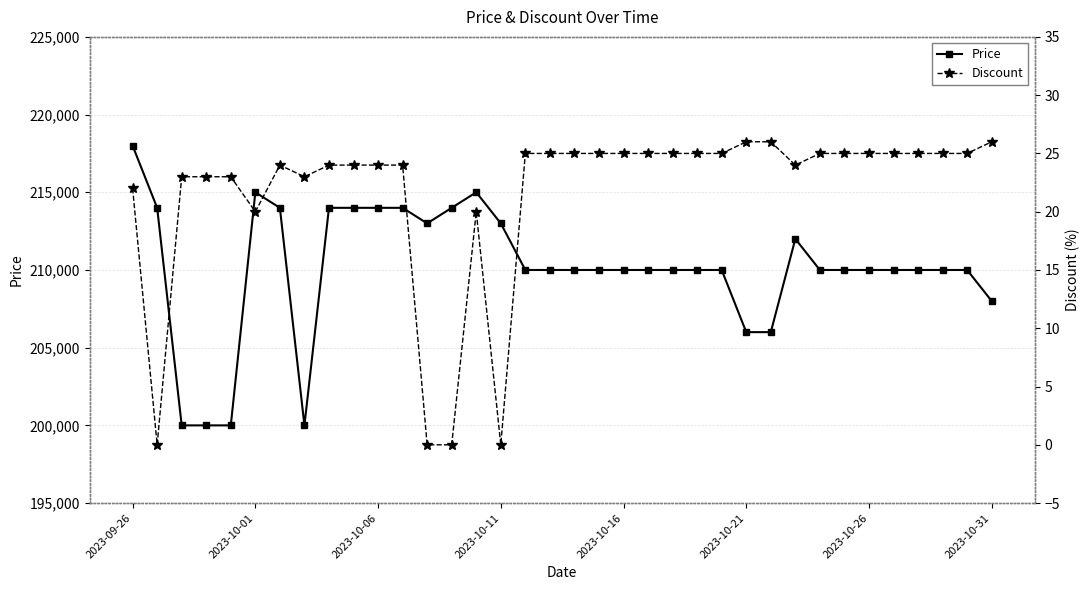

Which category has the highest value in the Price series?

2023-09-26